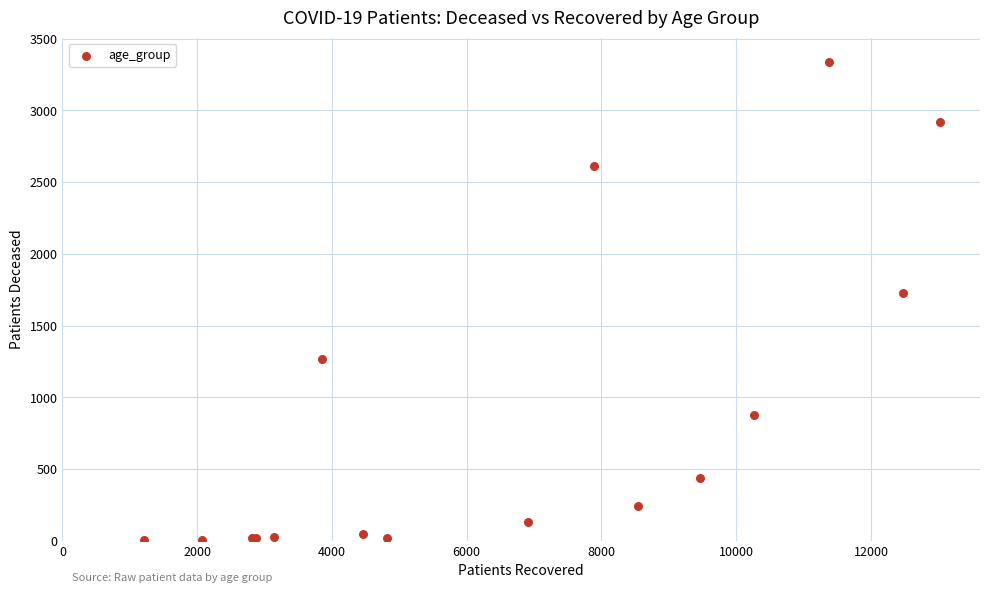

What Y value in the scatter plot is closest to 1672?

1730